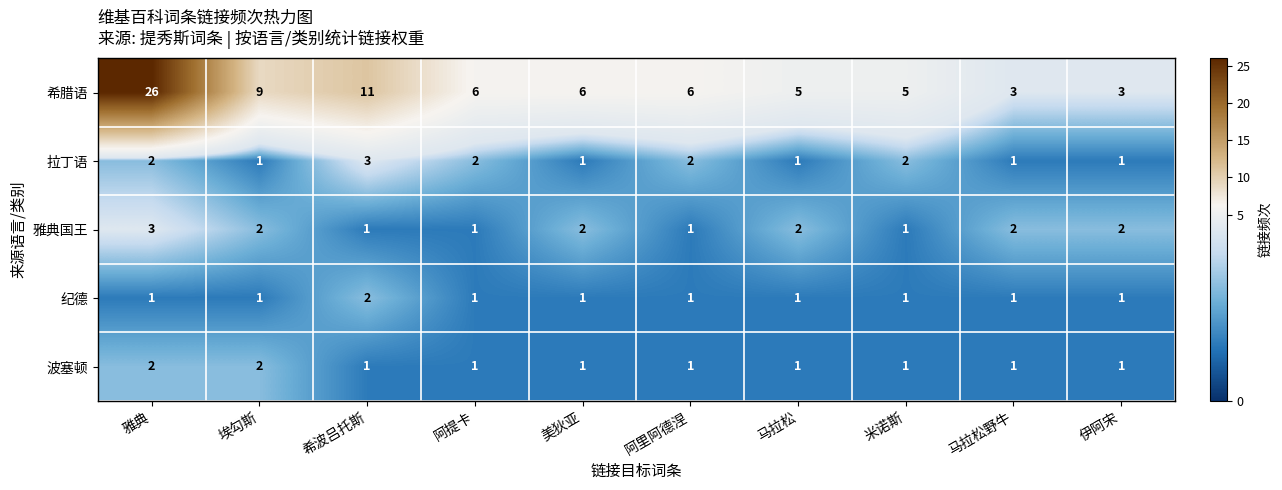

What is the sum of all 波塞顿 values?

12